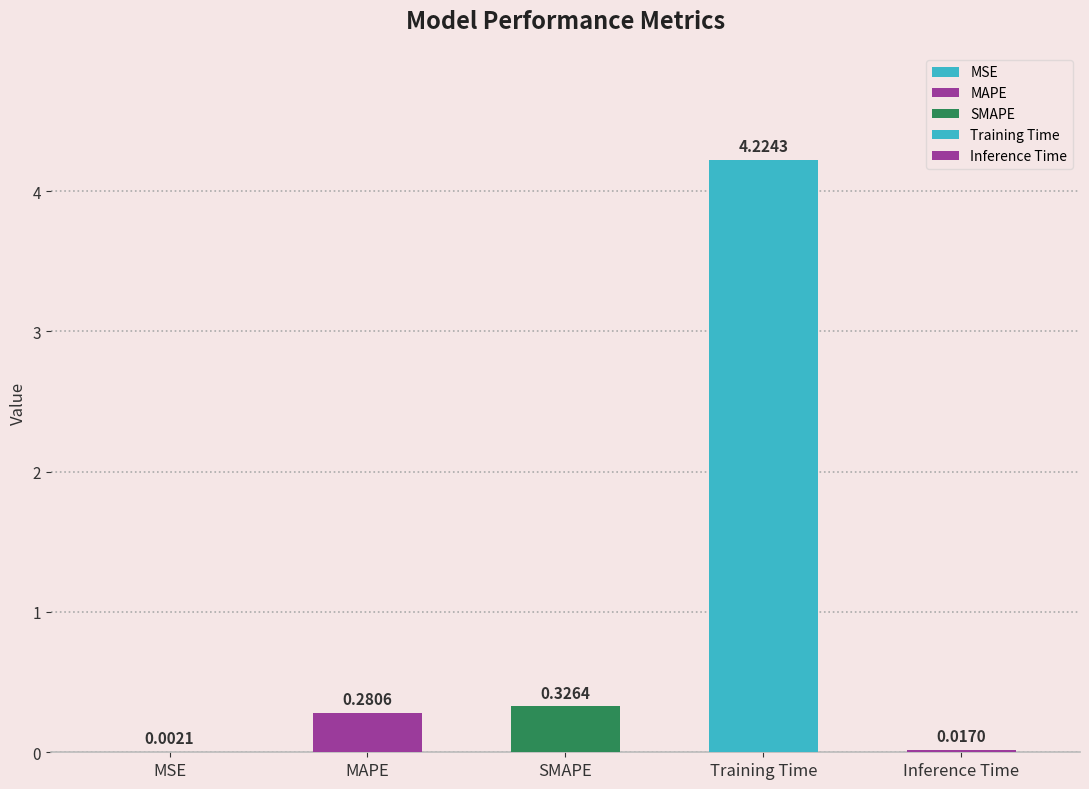

What is the difference between the values at Training Time and Inference Time?

4.2